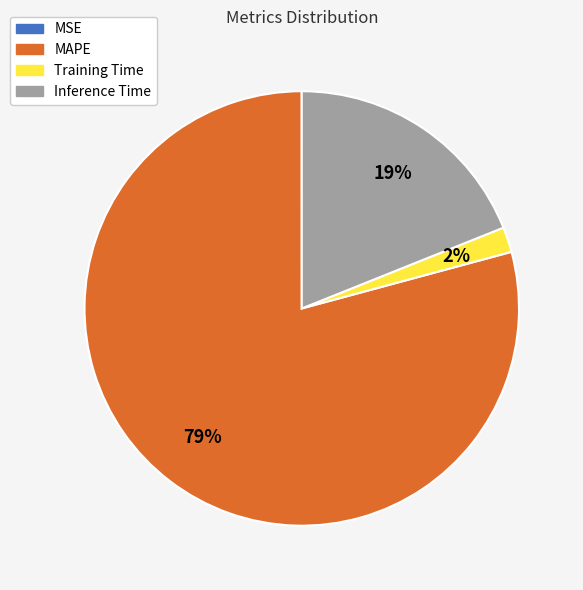

Which slice is the largest?

MAPE